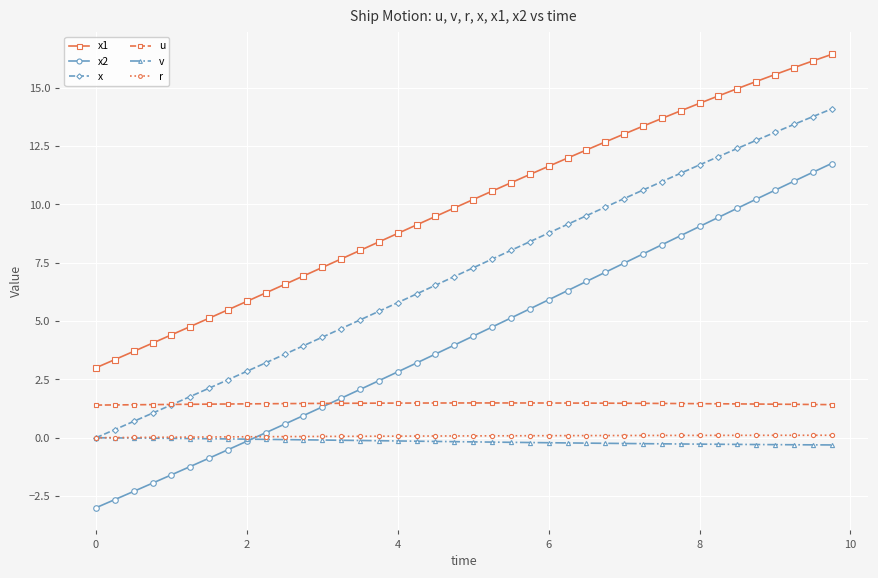

Which series has the widest spread of values?

x2